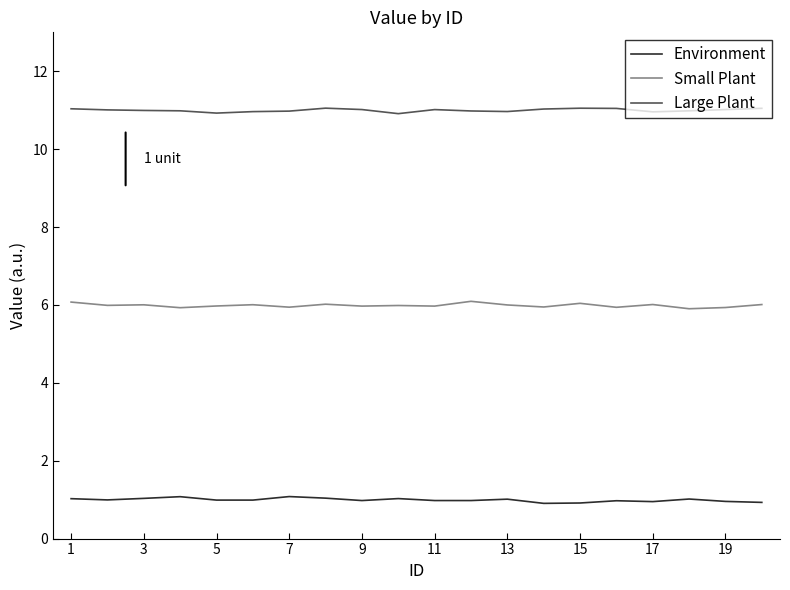

True or false: Large Plant and Environment cross at least once.

False